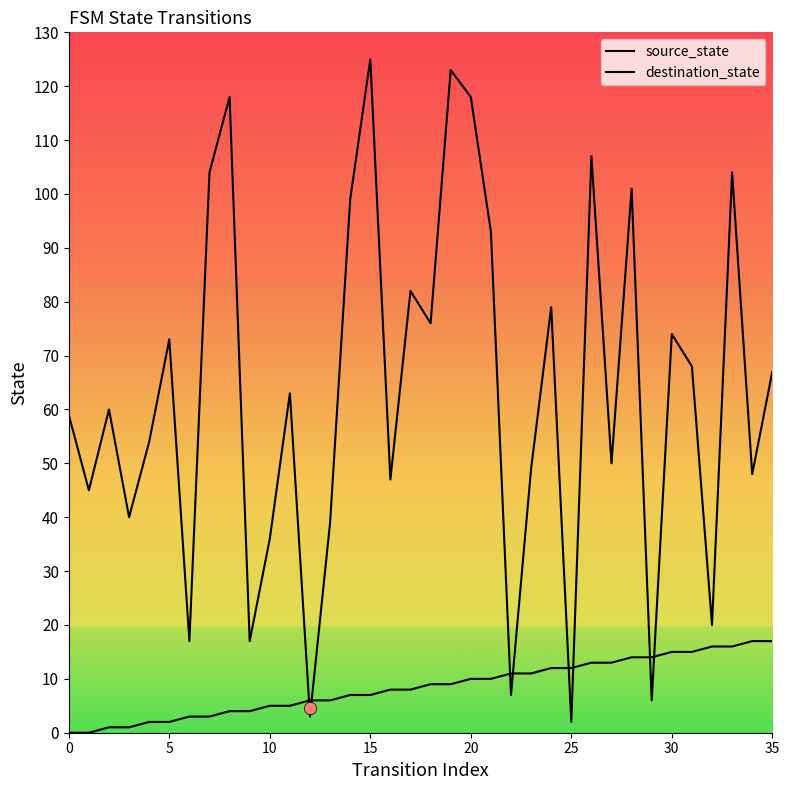

Is the value of destination_state at 13 greater than the value of source_state at 8?

Yes